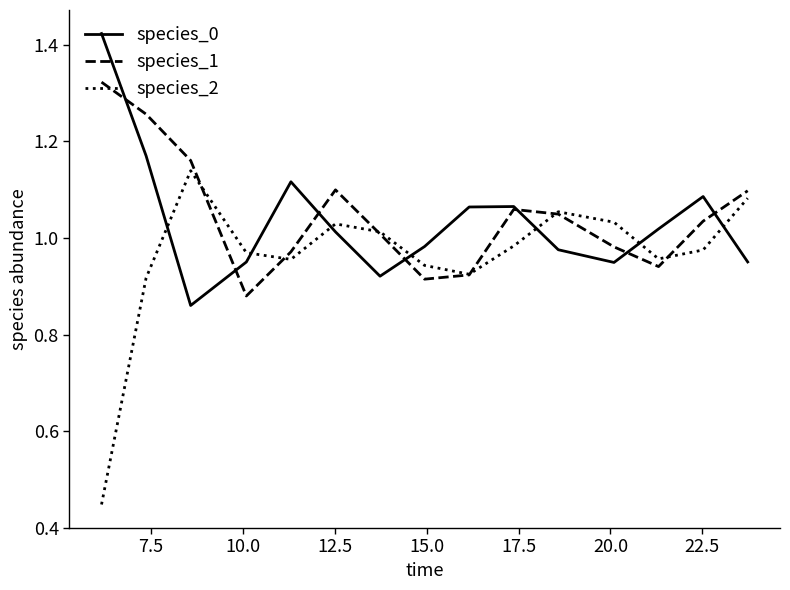

List the series in order of their peak value, highest first.

species_0, species_1, species_2